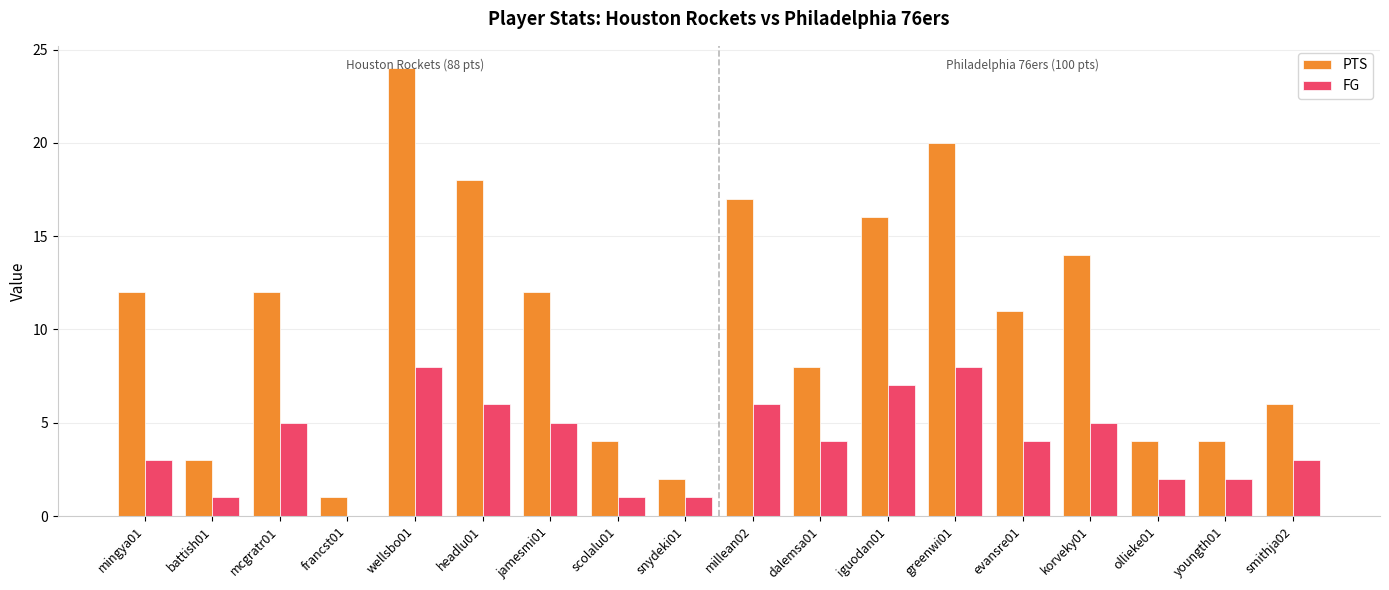

Between wellsbo01 and iguodan01, which series saw the biggest shift?

PTS